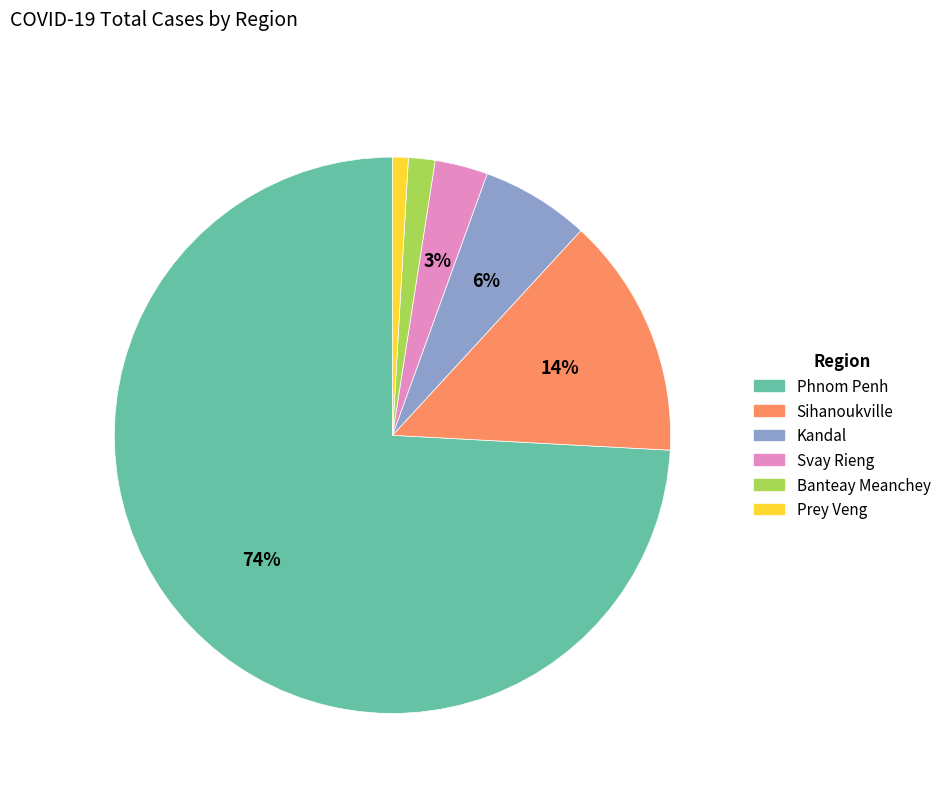

What is the largest slice in the pie chart?

Phnom Penh